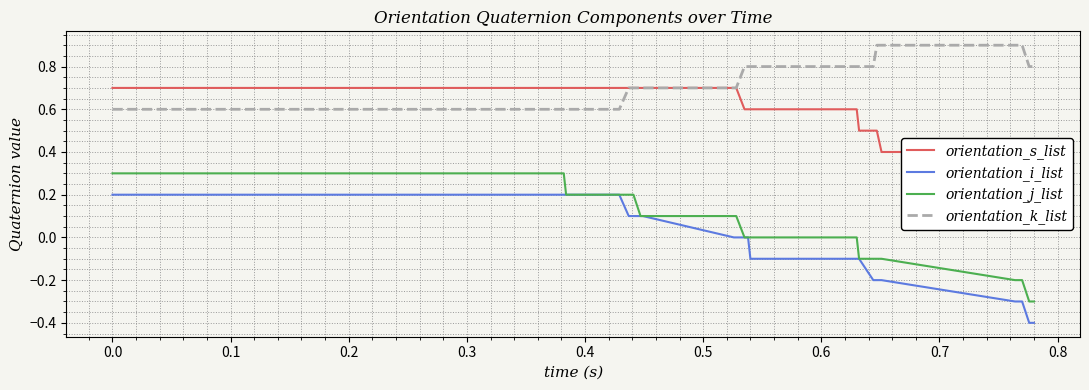

How many series are shown in this chart?

4